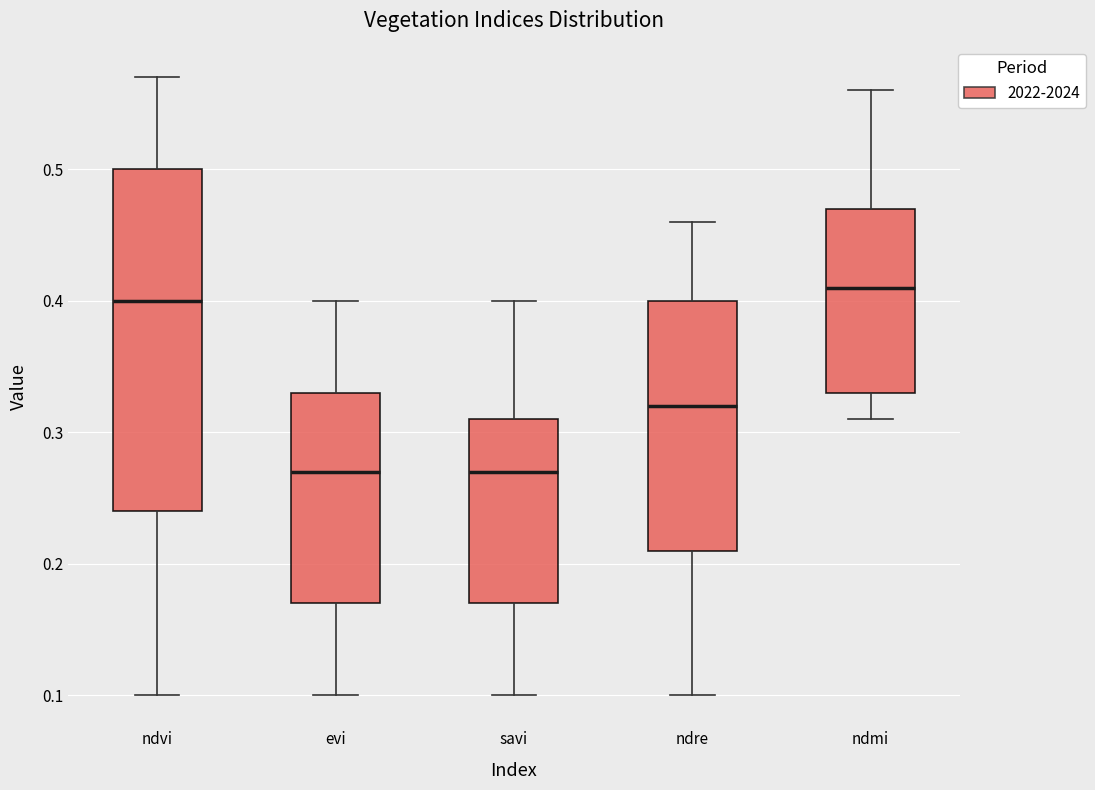

Reading left to right, transcribe this box plot: for each box, give where its median line is, the range the box spans, and where its two whiskers end, as read against the y-axis. The values are not printed on the chart, so give them approximately, as read against the axis.

ndvi: median 0.40, box 0.24 to 0.50, whiskers 0.10 to 0.57
evi: median 0.27, box 0.17 to 0.33, whiskers 0.10 to 0.40
savi: median 0.27, box 0.17 to 0.31, whiskers 0.10 to 0.40
ndre: median 0.32, box 0.21 to 0.40, whiskers 0.10 to 0.46
ndmi: median 0.41, box 0.33 to 0.47, whiskers 0.31 to 0.56